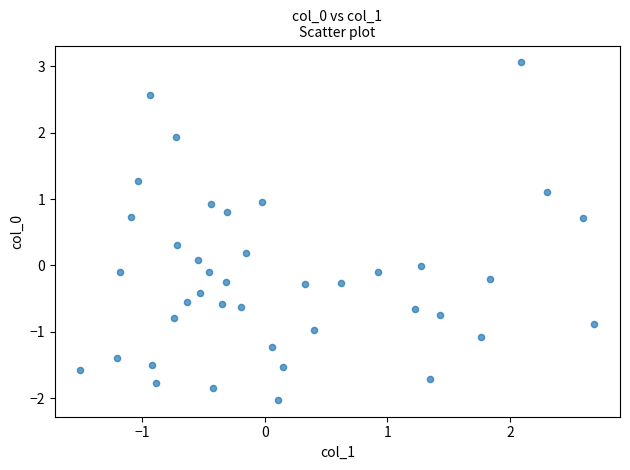

What is the range of Y values (max minus min)?

5.1